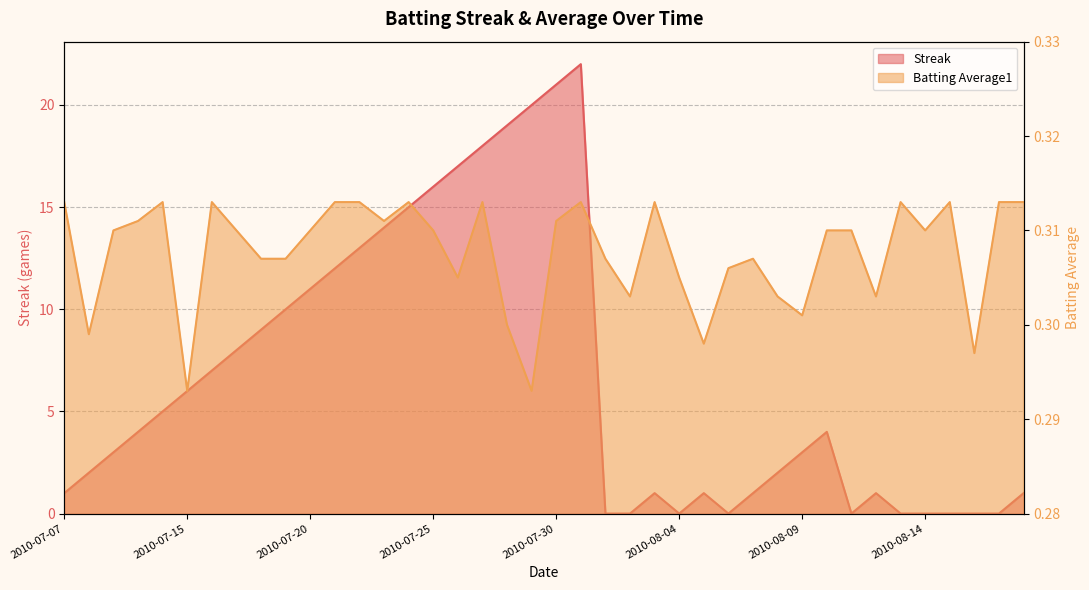

What is the approximate value of Streak at 2010-08-09?

3.0